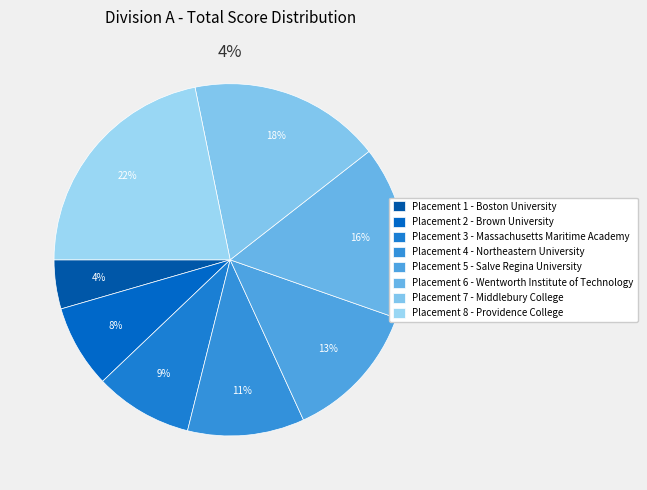

How many segments does this pie chart have?

8